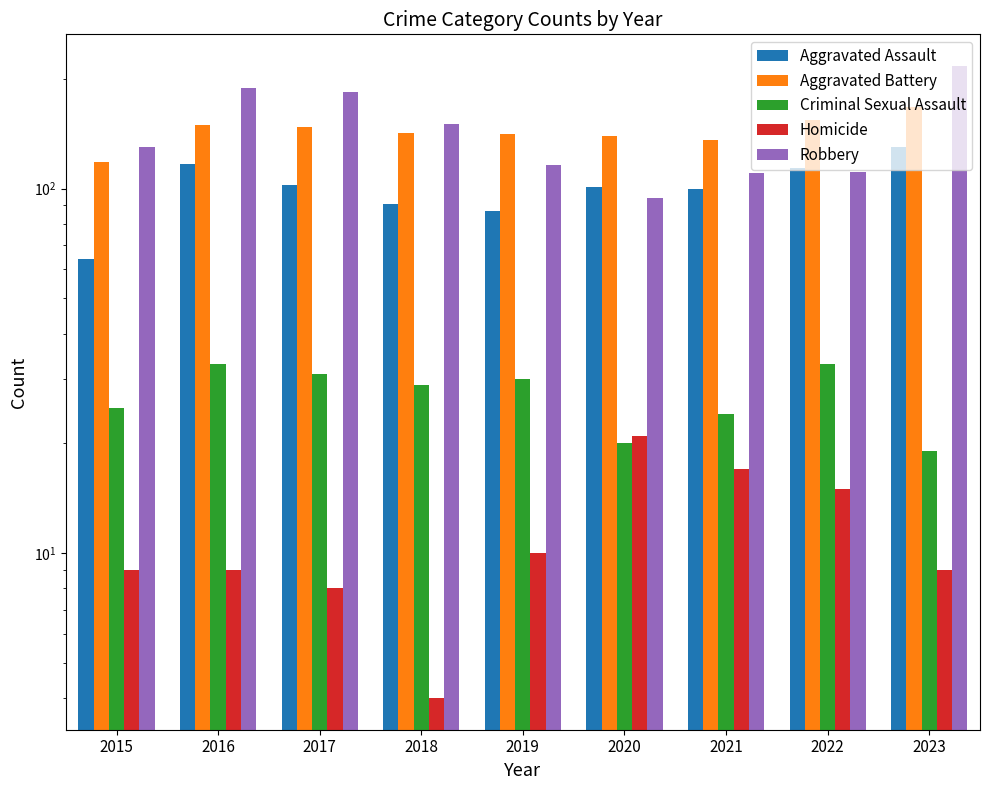

What is the value of the Criminal Sexual Assault bar at the 2nd from the left?

33